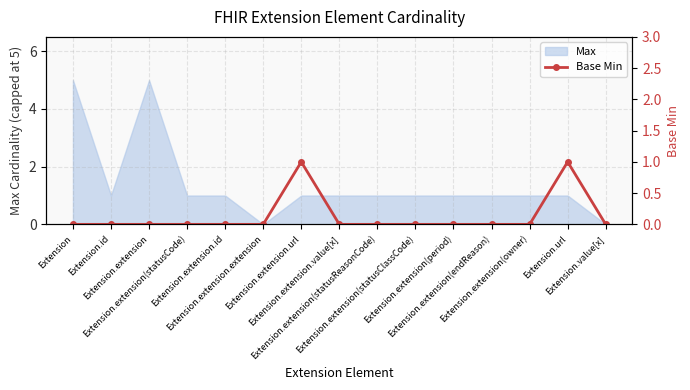

Where is the data nearest to the value 0?

Extension